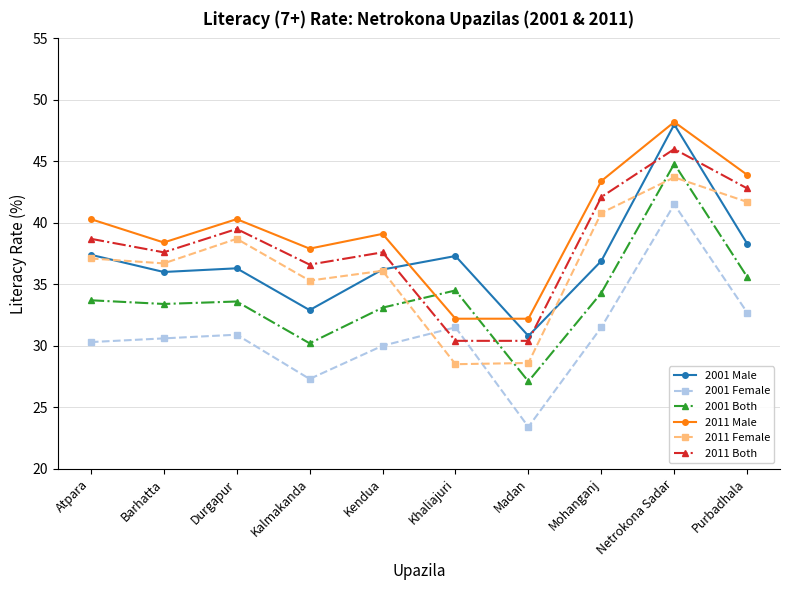

Is the value of 2001 Female at Purbadhala greater than the value of 2001 Both at Durgapur?

No